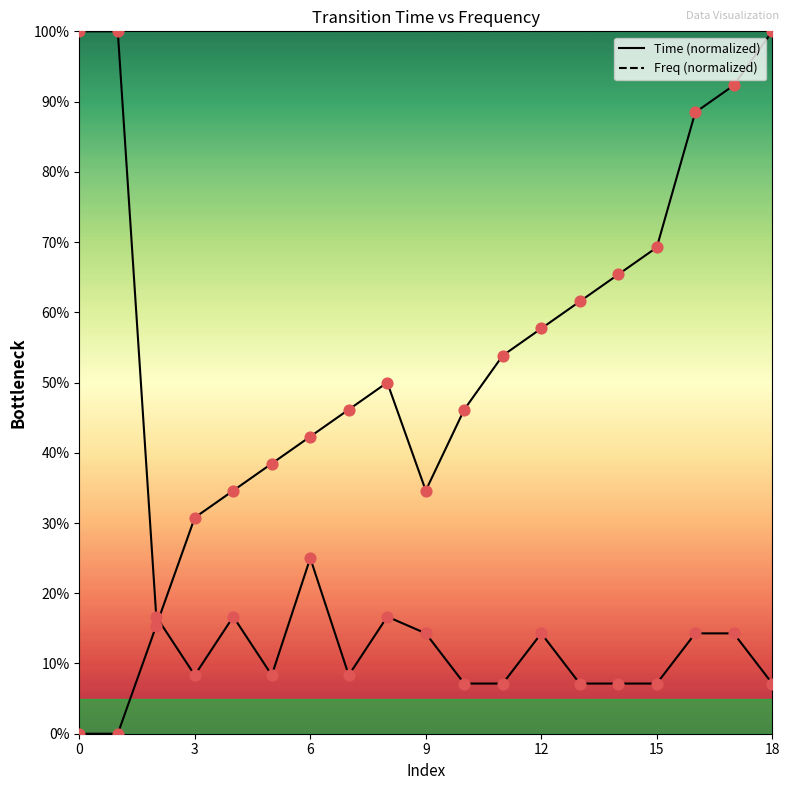

Which series reaches the maximum Y coordinate?

Time